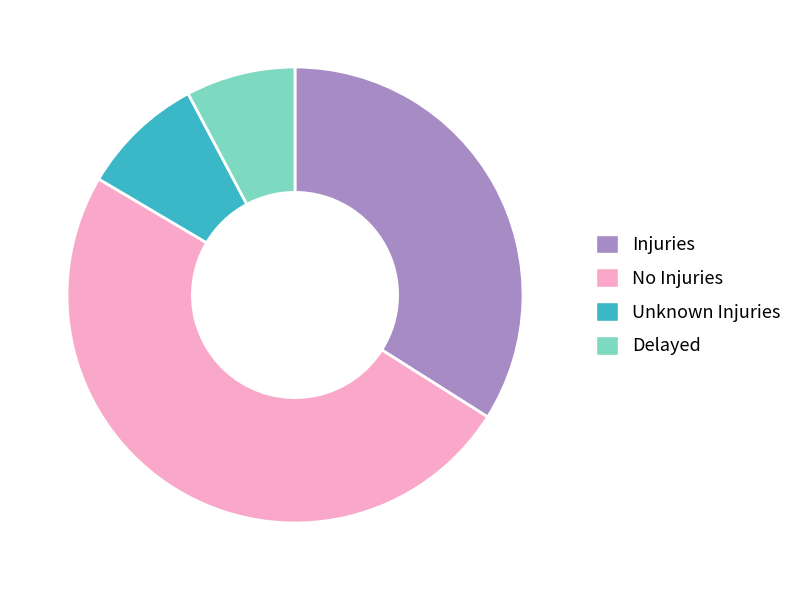

Do Injuries and No Injuries together represent more than half of the pie?

Yes